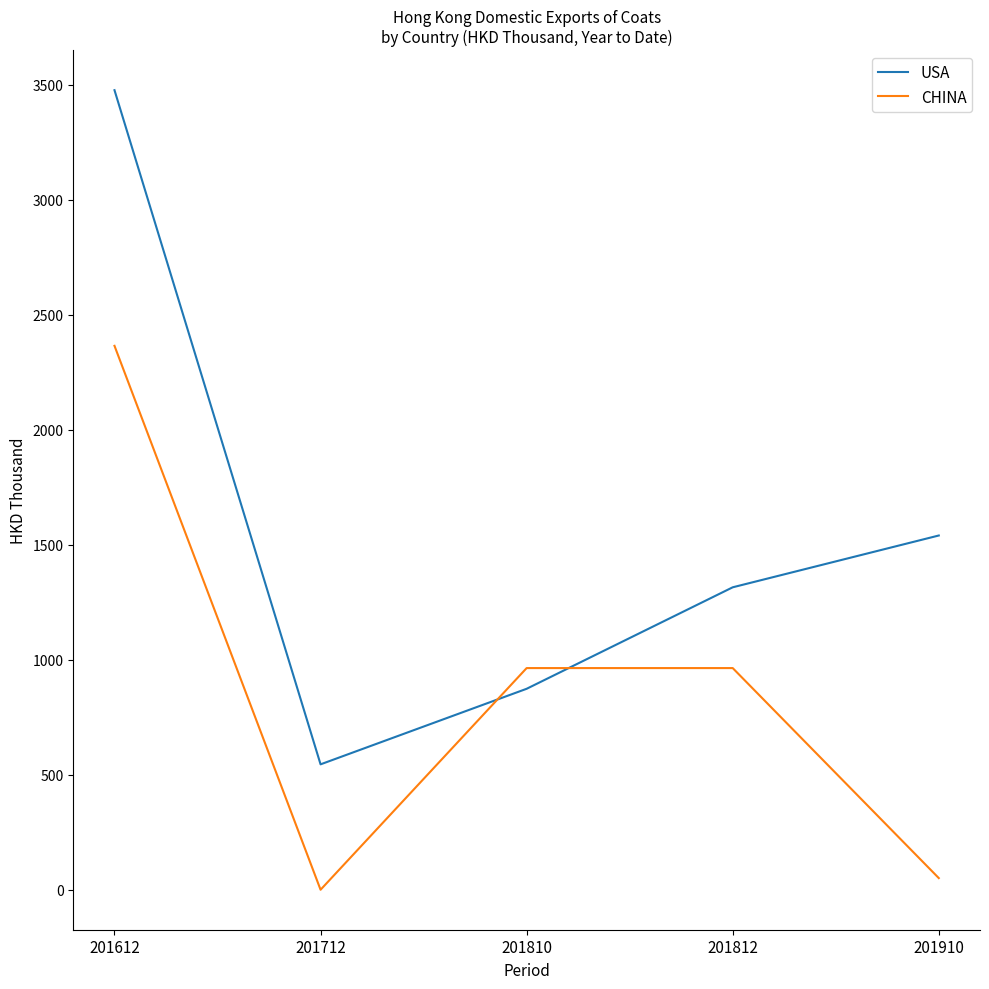

How many interior local valleys does the CHINA series have?

1